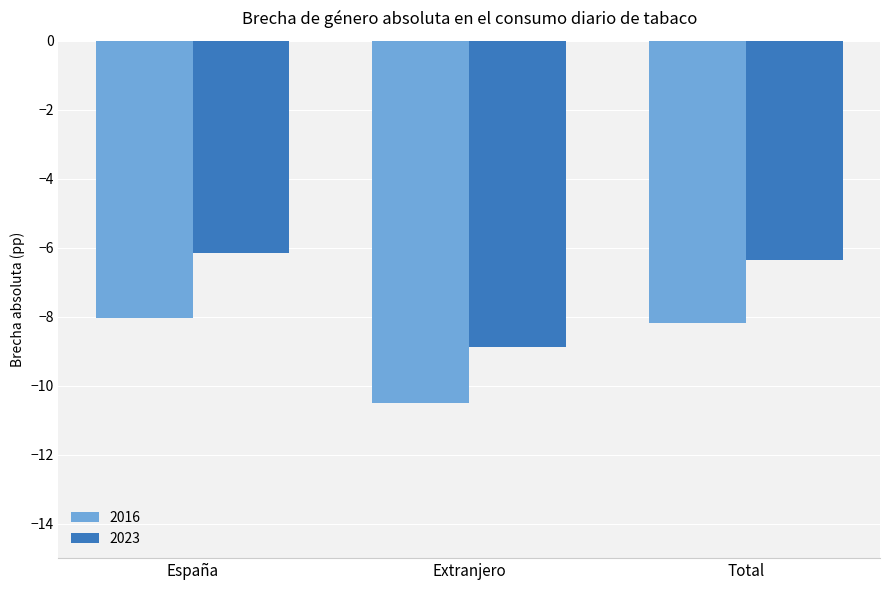

At which label does 2016 reach its peak?

España